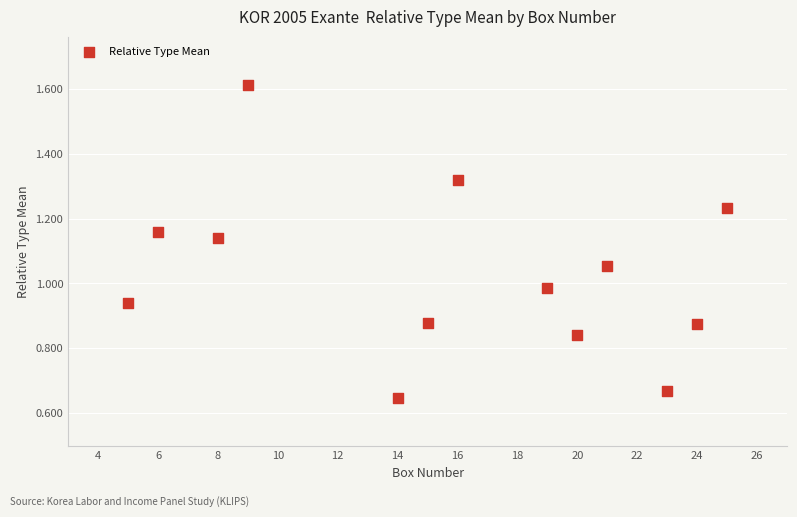

What is the range of X values (max minus min)?

20.0